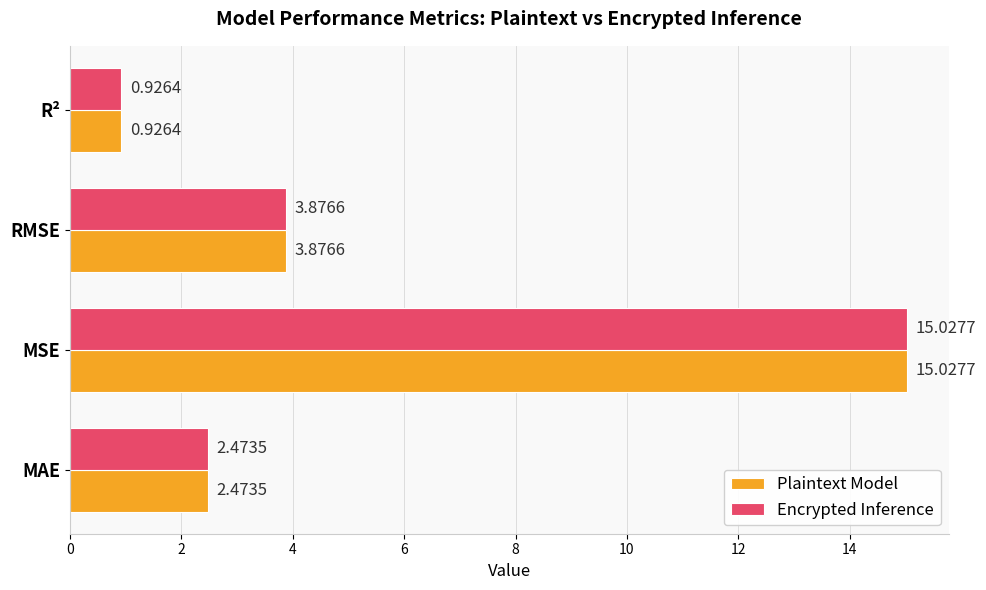

At which category is the sum across all series the highest?

MSE